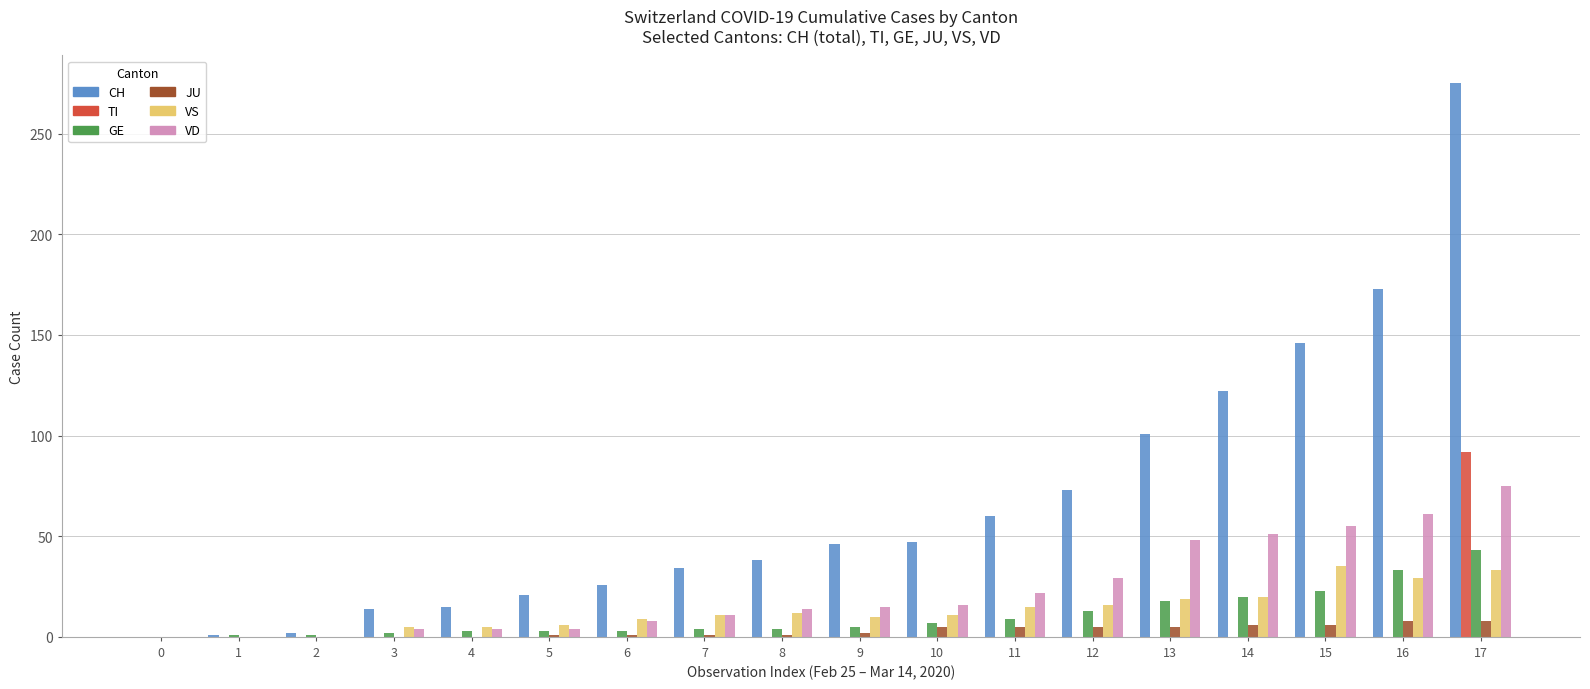

Are the bars horizontal?

No